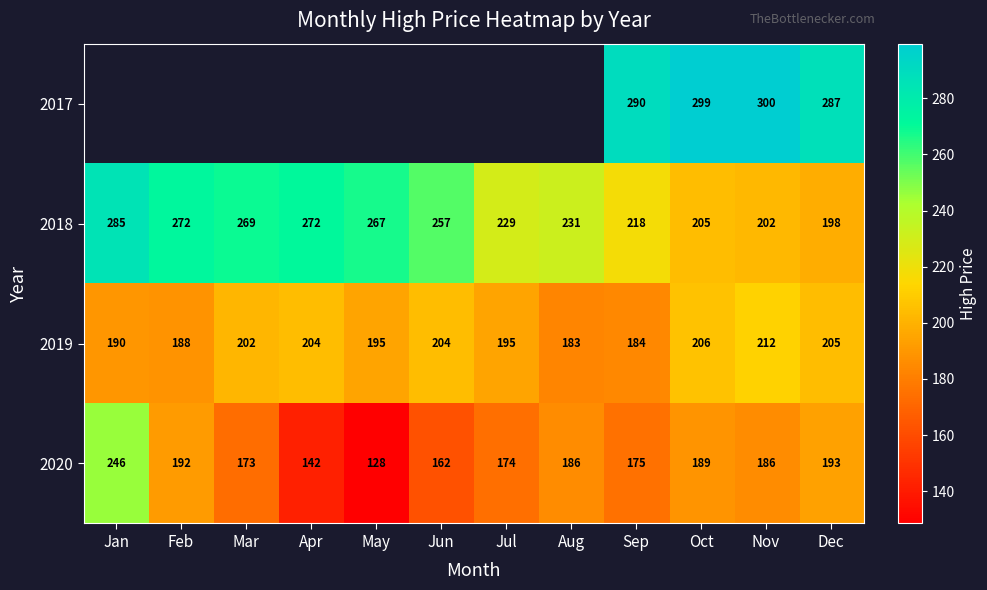

What is the total value across all series at Oct?

899.0